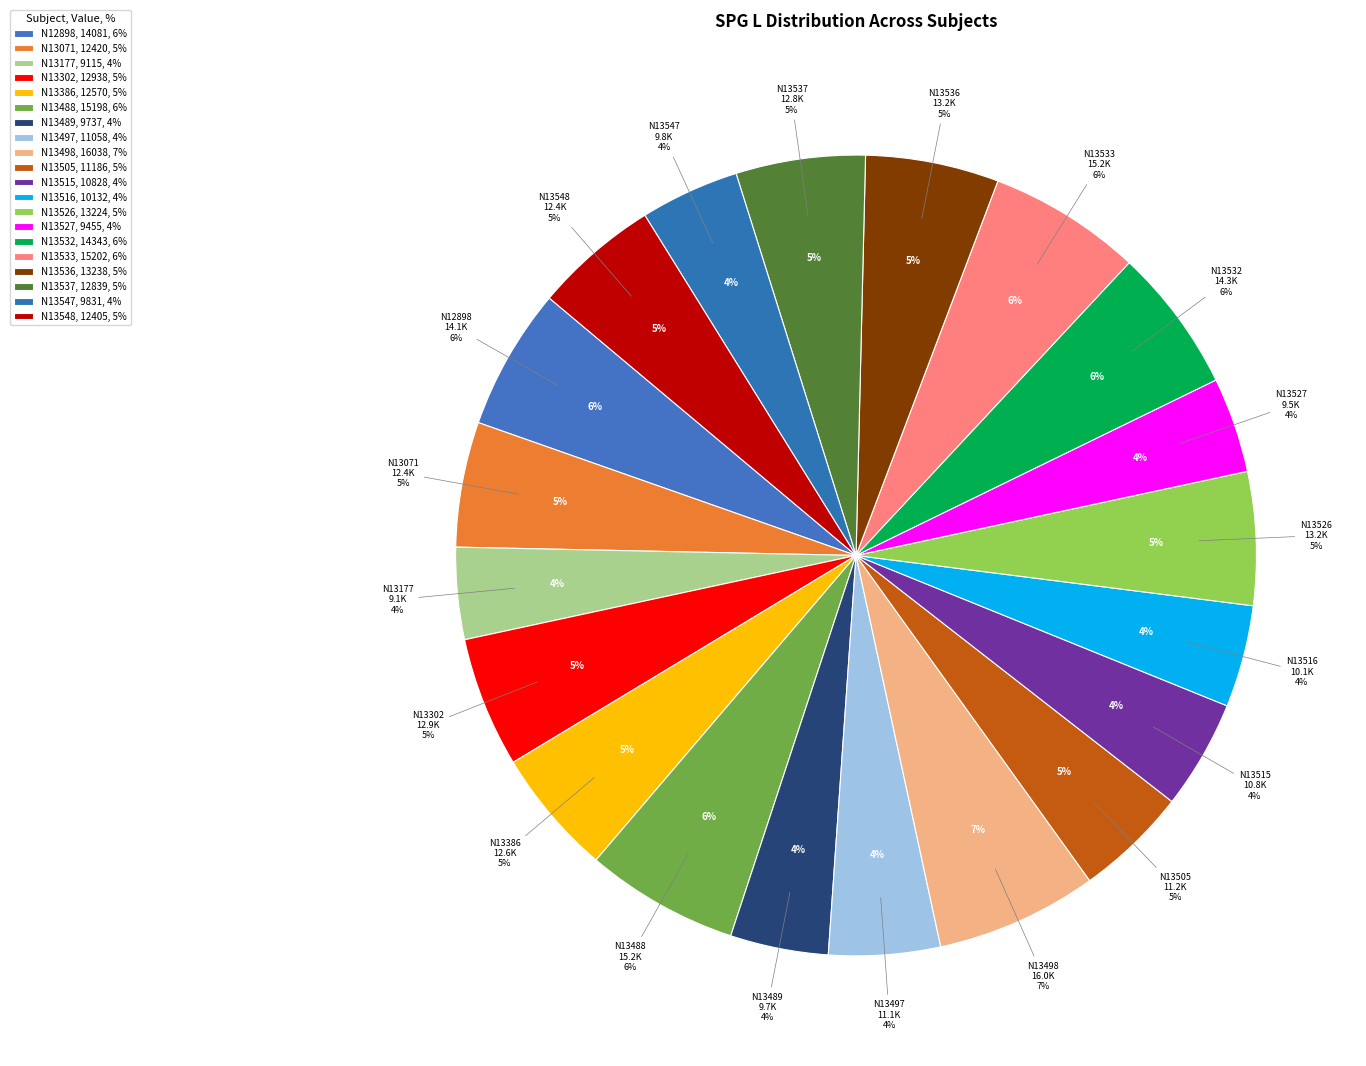

To the nearest percent, what portion does N13497 represent?

4%